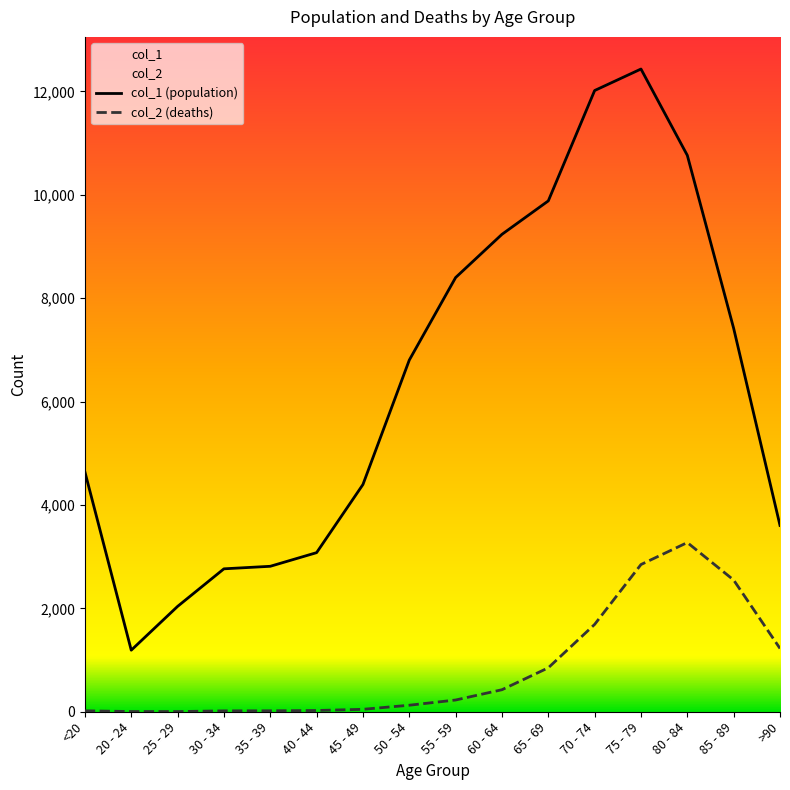

What is the difference between the second highest and minimum values in the col_2 series?

2845